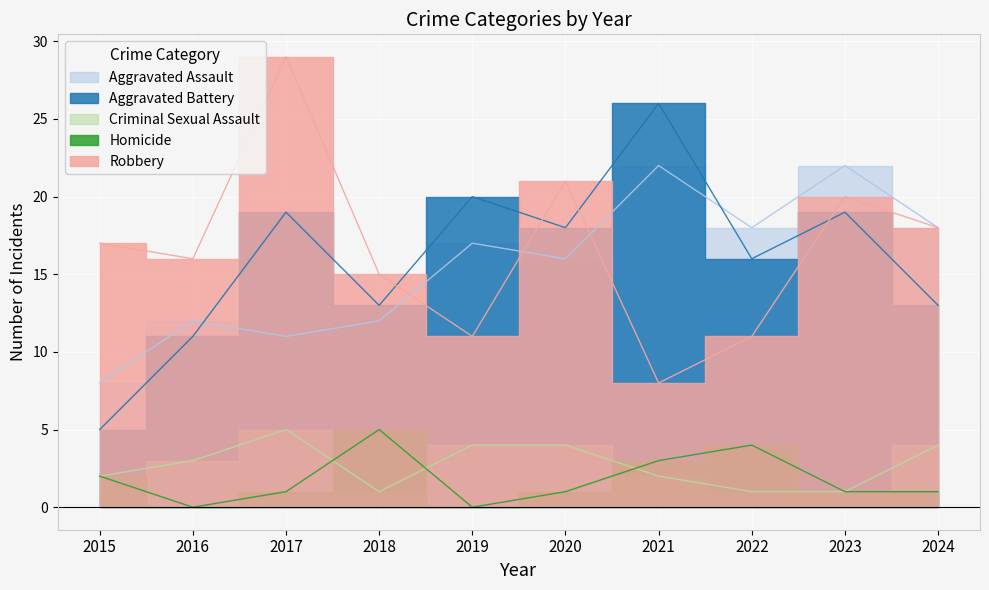

What is the difference between the second highest and second lowest values in the Aggravated Assault series?

11